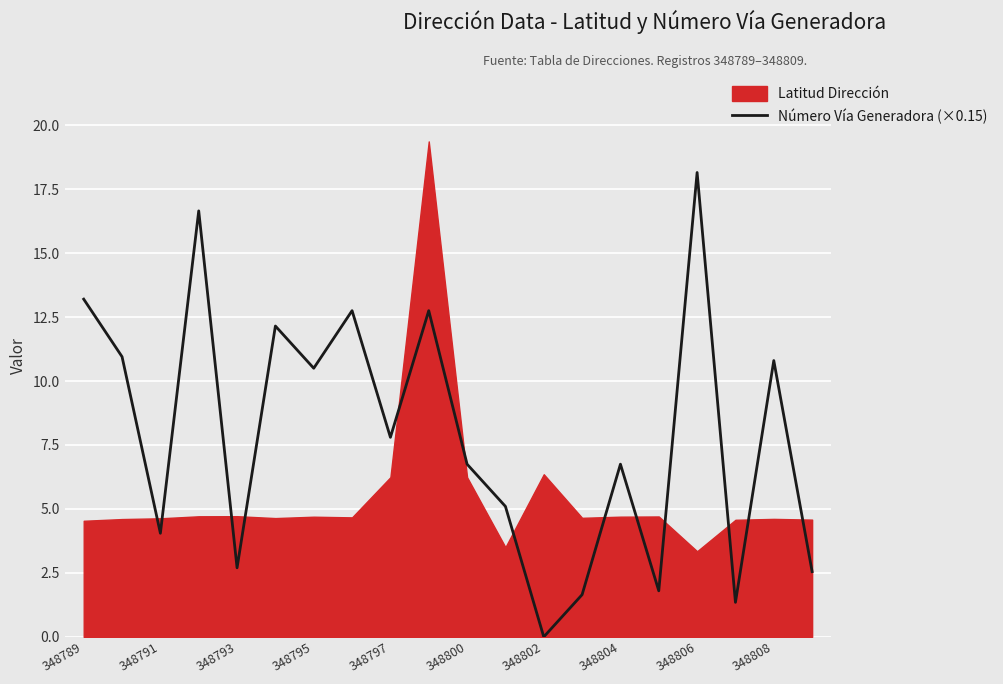

What position from the right is 348806?

4